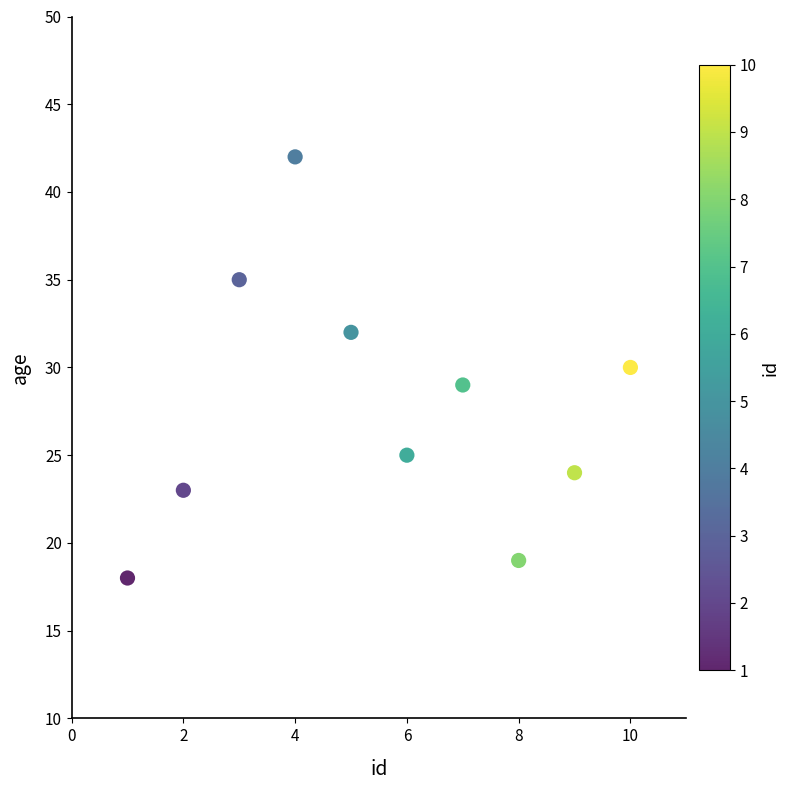

What is the average Y value?

28